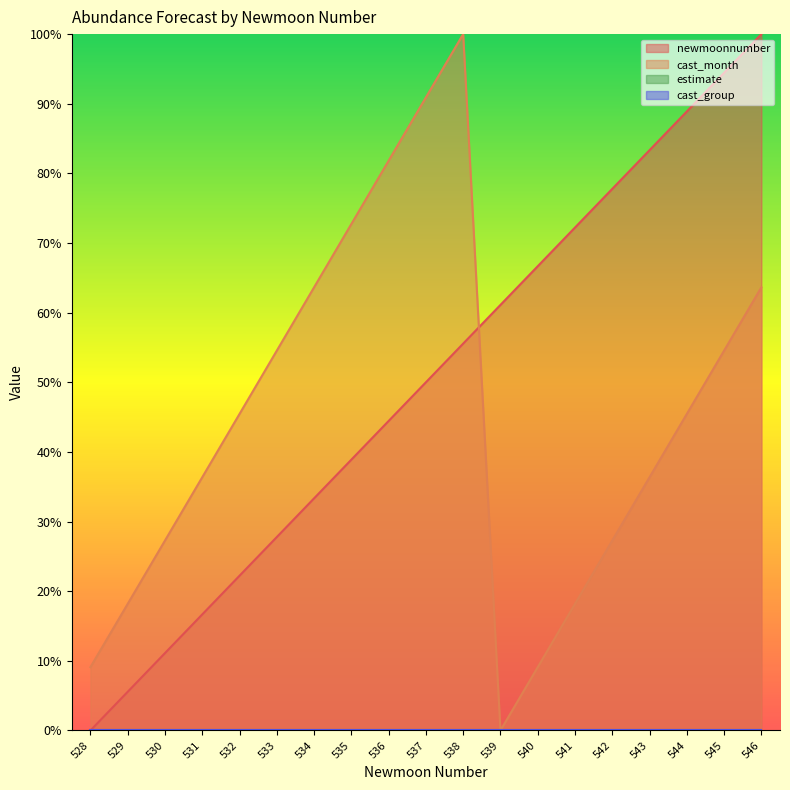

Does the chart display data point markers on the line(s)?

No